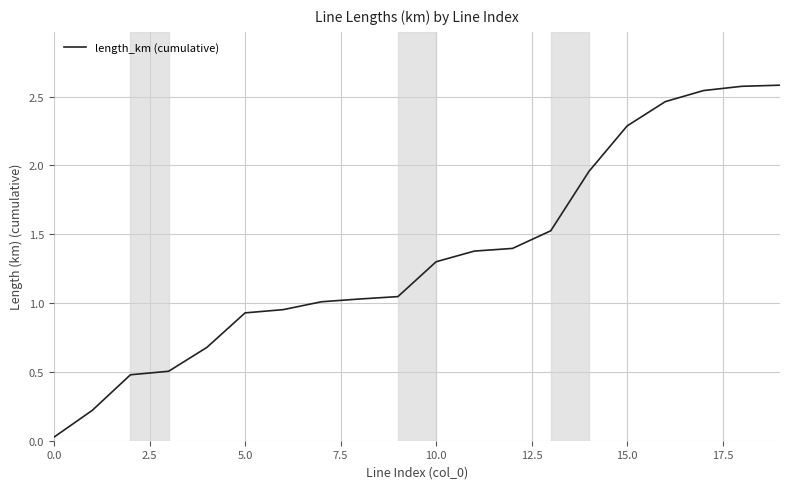

What is the sum of all values?

26.9